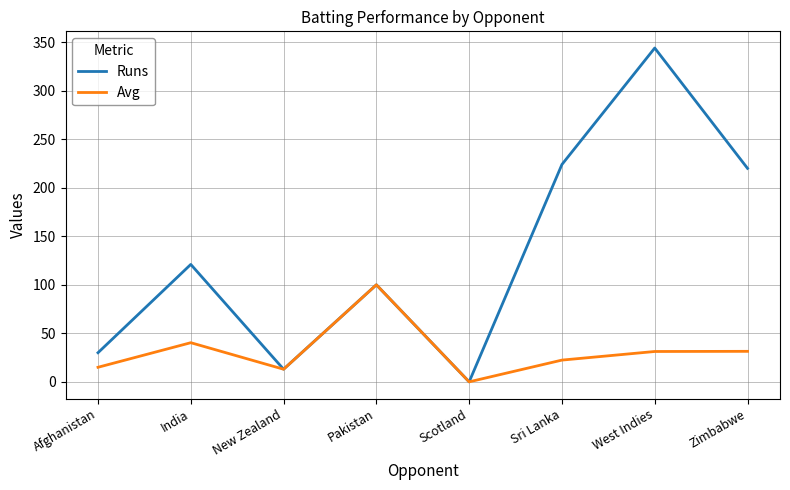

At which category is the sum across all series the highest?

West Indies